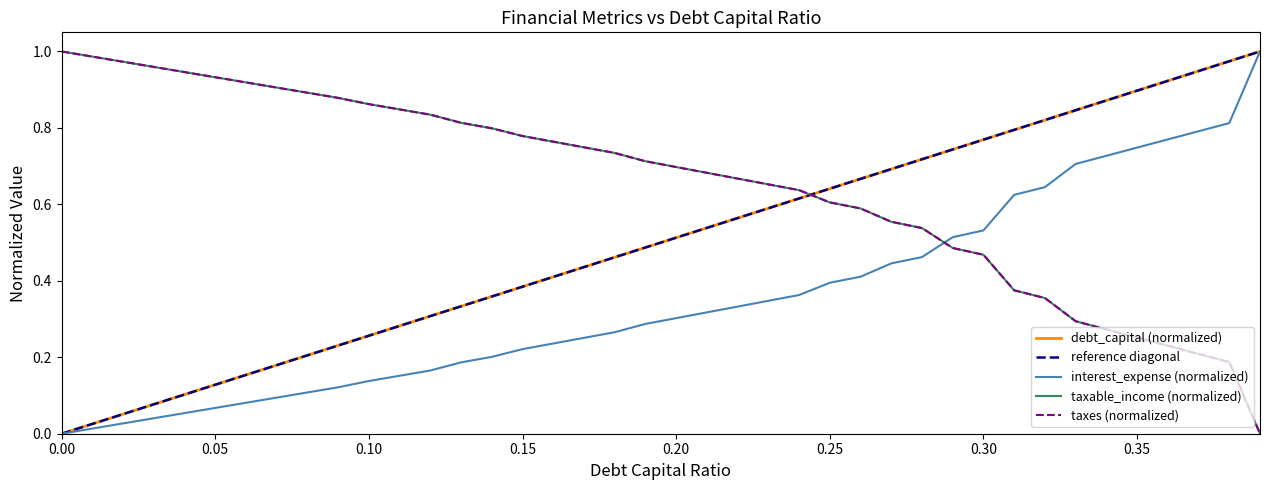

Reading left to right, transcribe all the data shown in this chart.

debt_capital: 0.0=0.0	0.01=0.0	0.02=0.1	0.03=0.1	0.04=0.1	0.05=0.1	0.06=0.2	0.07=0.2	0.08=0.2	0.09=0.2	0.1=0.3	0.11=0.3	0.12=0.3	0.13=0.3	0.14=0.4	0.15=0.4	0.16=0.4	0.17=0.4	0.18=0.5	0.19=0.5	0.2=0.5	0.21=0.5	0.22=0.6	0.23=0.6	0.24=0.6	0.25=0.6	0.26=0.7	0.27=0.7	0.28=0.7	0.29=0.7	0.3=0.8	0.31=0.8	0.32=0.8	0.33=0.8	0.34=0.9	0.35=0.9	0.36=0.9	0.37=0.9	0.38=1.0	0.39=1.0
interest_expense: 0.0=0.0	0.01=0.0	0.02=0.0	0.03=0.0	0.04=0.1	0.05=0.1	0.06=0.1	0.07=0.1	0.08=0.1	0.09=0.1	0.1=0.1	0.11=0.2	0.12=0.2	0.13=0.2	0.14=0.2	0.15=0.2	0.16=0.2	0.17=0.3	0.18=0.3	0.19=0.3	0.2=0.3	0.21=0.3	0.22=0.3	0.23=0.3	0.24=0.4	0.25=0.4	0.26=0.4	0.27=0.4	0.28=0.5	0.29=0.5	0.3=0.5	0.31=0.6	0.32=0.6	0.33=0.7	0.34=0.7	0.35=0.7	0.36=0.8	0.37=0.8	0.38=0.8	0.39=1.0
taxable_income: 0.0=1.0	0.01=1.0	0.02=1.0	0.03=1.0	0.04=0.9	0.05=0.9	0.06=0.9	0.07=0.9	0.08=0.9	0.09=0.9	0.1=0.9	0.11=0.8	0.12=0.8	0.13=0.8	0.14=0.8	0.15=0.8	0.16=0.8	0.17=0.7	0.18=0.7	0.19=0.7	0.2=0.7	0.21=0.7	0.22=0.7	0.23=0.7	0.24=0.6	0.25=0.6	0.26=0.6	0.27=0.6	0.28=0.5	0.29=0.5	0.3=0.5	0.31=0.4	0.32=0.4	0.33=0.3	0.34=0.3	0.35=0.3	0.36=0.2	0.37=0.2	0.38=0.2	0.39=0.0
taxes: 0.0=1.0	0.01=1.0	0.02=1.0	0.03=1.0	0.04=0.9	0.05=0.9	0.06=0.9	0.07=0.9	0.08=0.9	0.09=0.9	0.1=0.9	0.11=0.8	0.12=0.8	0.13=0.8	0.14=0.8	0.15=0.8	0.16=0.8	0.17=0.7	0.18=0.7	0.19=0.7	0.2=0.7	0.21=0.7	0.22=0.7	0.23=0.7	0.24=0.6	0.25=0.6	0.26=0.6	0.27=0.6	0.28=0.5	0.29=0.5	0.3=0.5	0.31=0.4	0.32=0.4	0.33=0.3	0.34=0.3	0.35=0.3	0.36=0.2	0.37=0.2	0.38=0.2	0.39=0.0